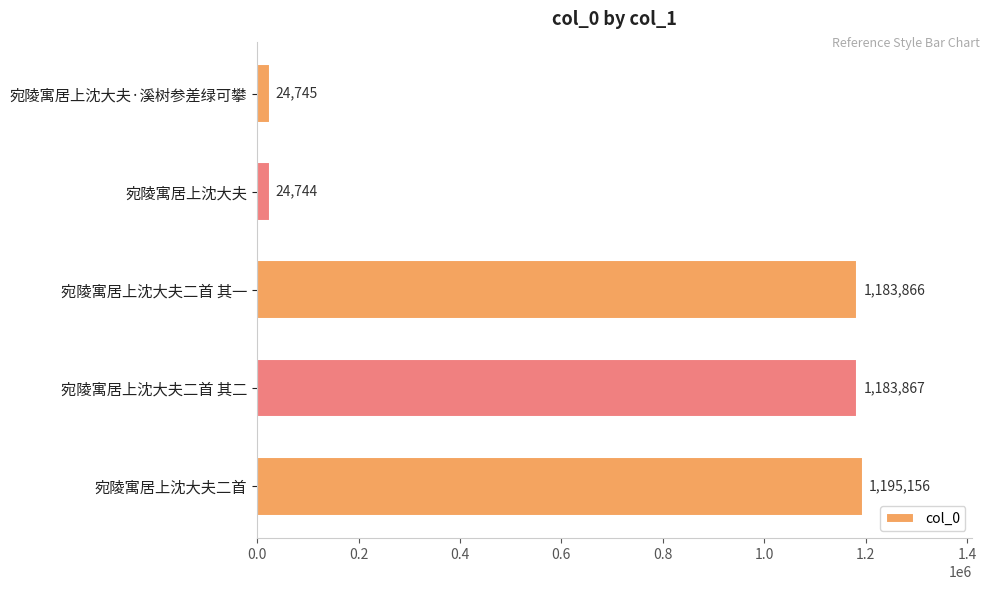

At which category does the chart reach its peak across all series?

宛陵寓居上沈大夫二首